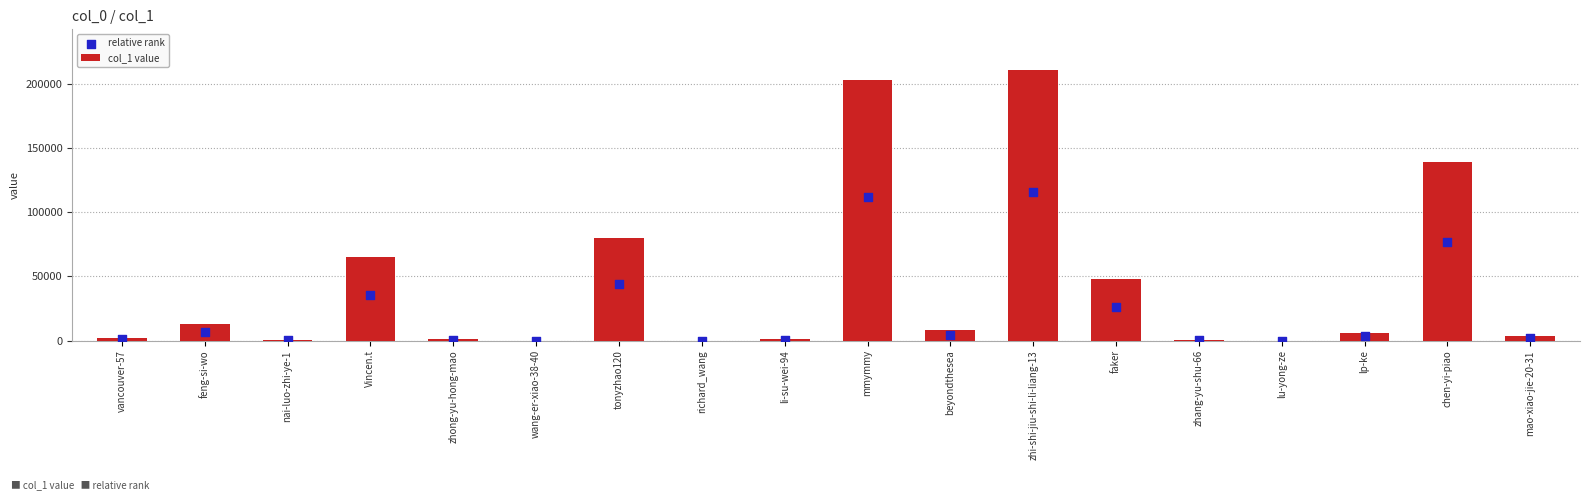

Which series has the largest total across all categories?

col_1 value